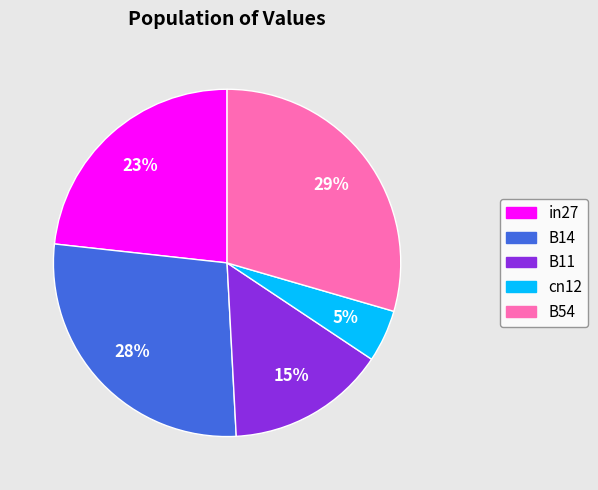

True or false: B11 accounts for 4% of the total.

False